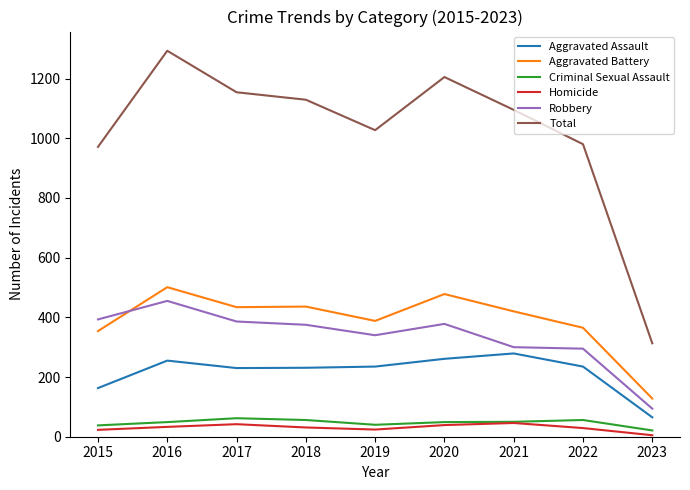

Read the Aggravated Battery value at 2019, to the nearest 5.

390